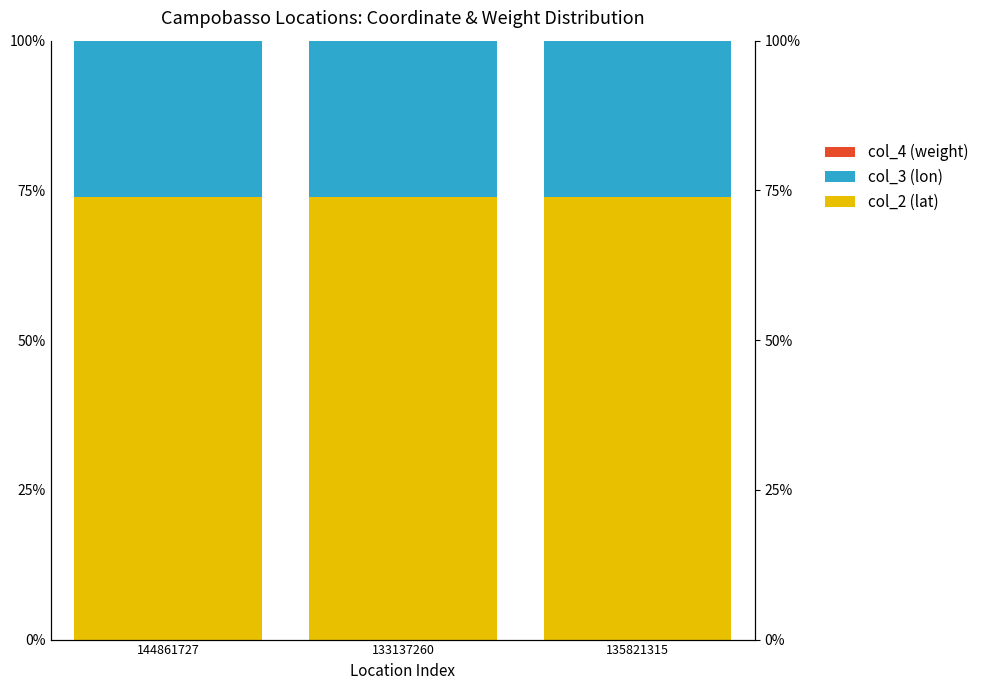

What is the label of the 1st bar from the right?

135821315